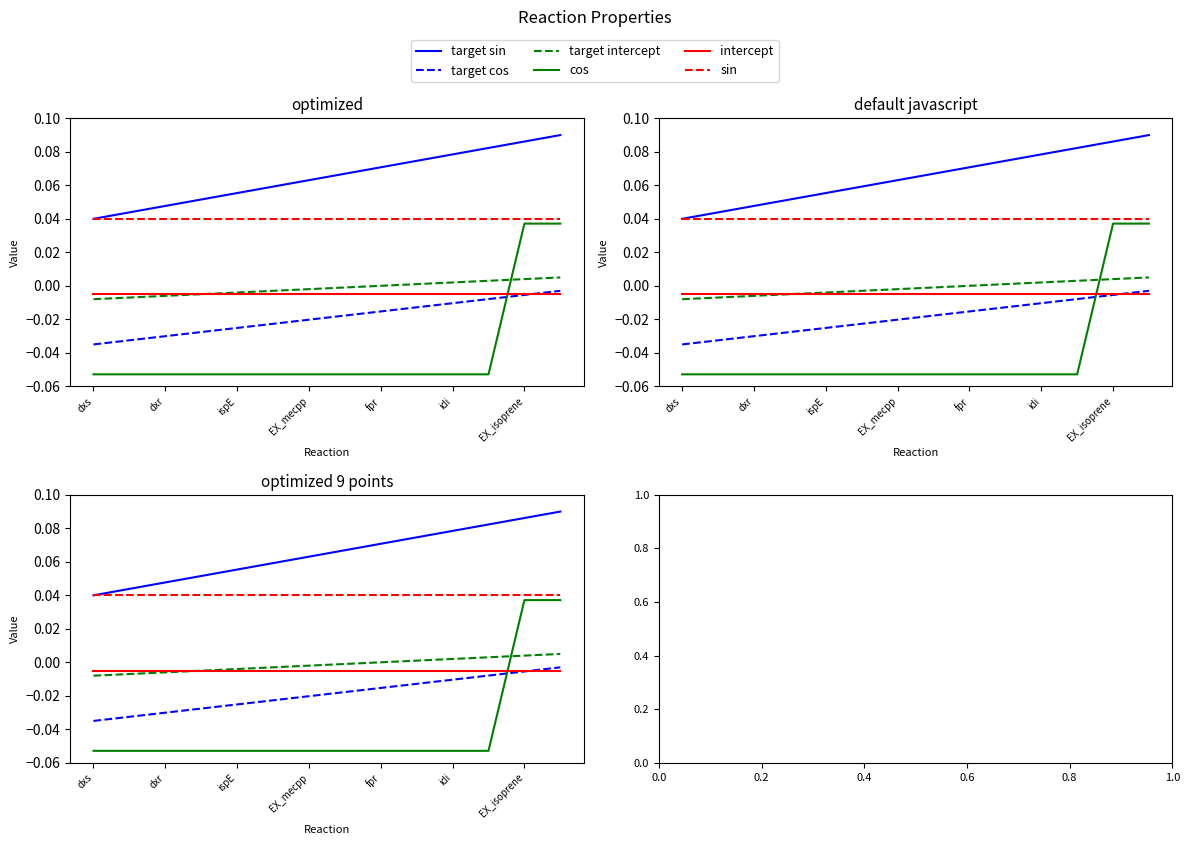

What position from the left is fpr?

9